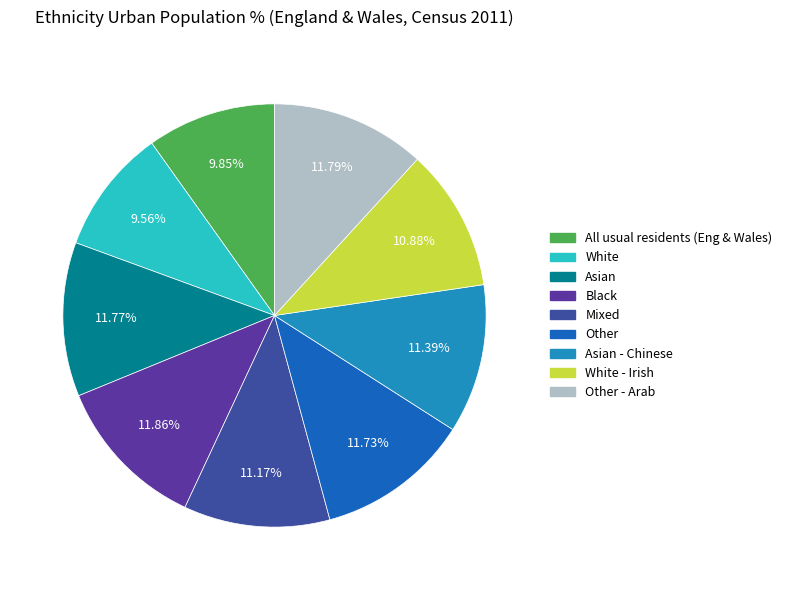

The Black slice represents 12% of the pie. True or false?

True